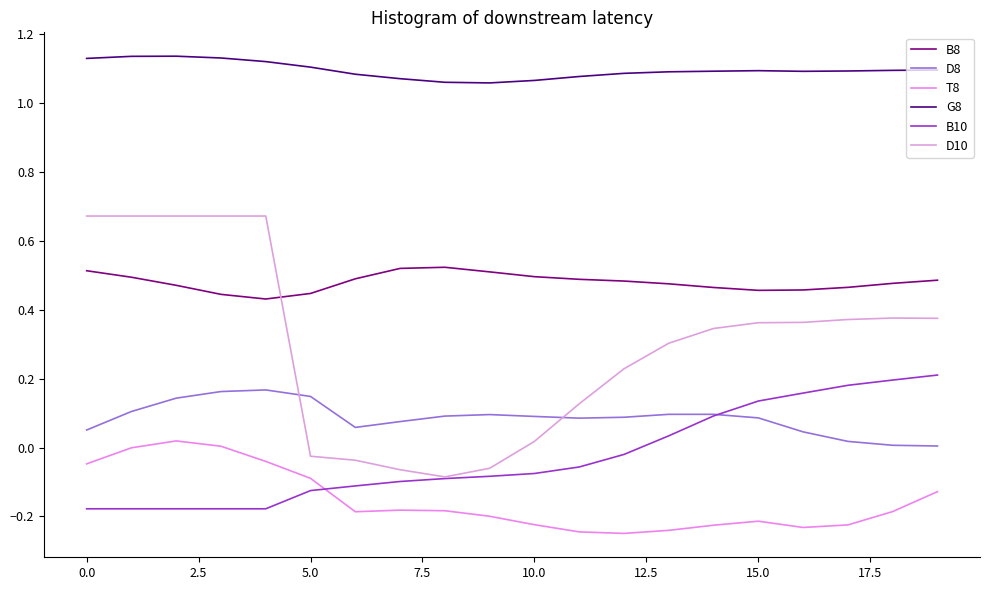

Does the chart have visible grid lines?

No